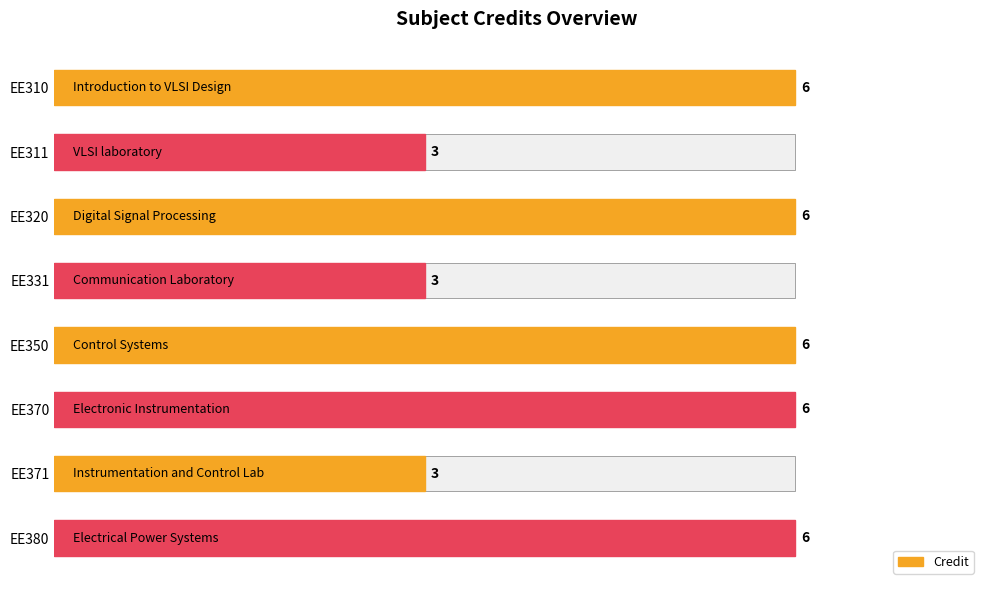

Rank the categories by value from lowest to highest.

EE311, EE331, EE371, EE310, EE320, EE350, EE370, EE380